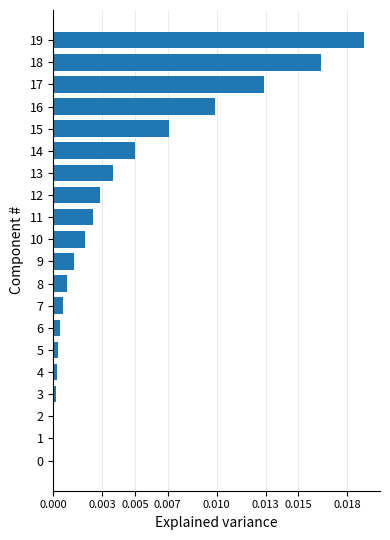

Which category has the highest value across all series?

19